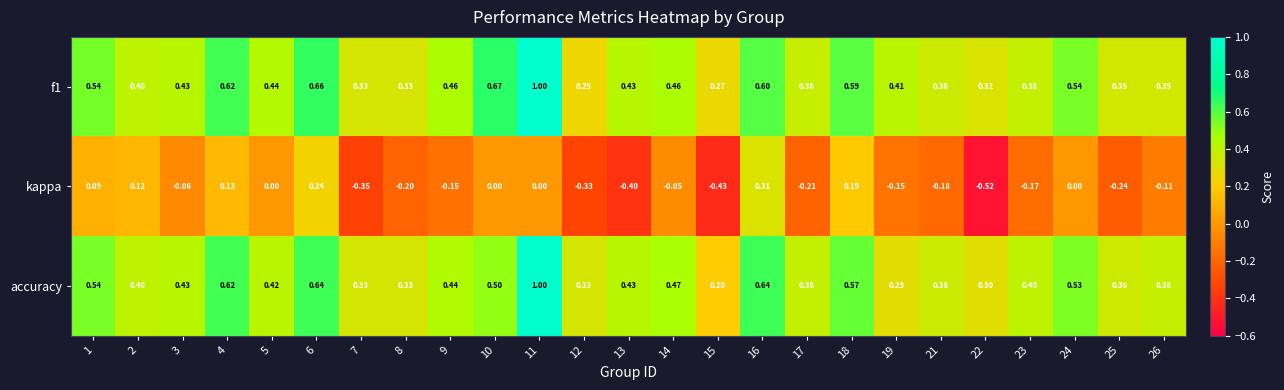

Is the value of kappa at 13 greater than the value of f1 at 13?

No